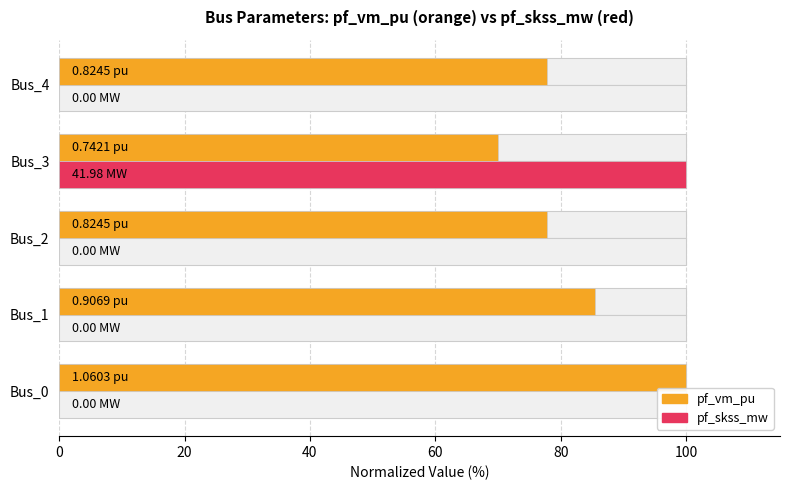

How many distinct data groups are displayed?

2